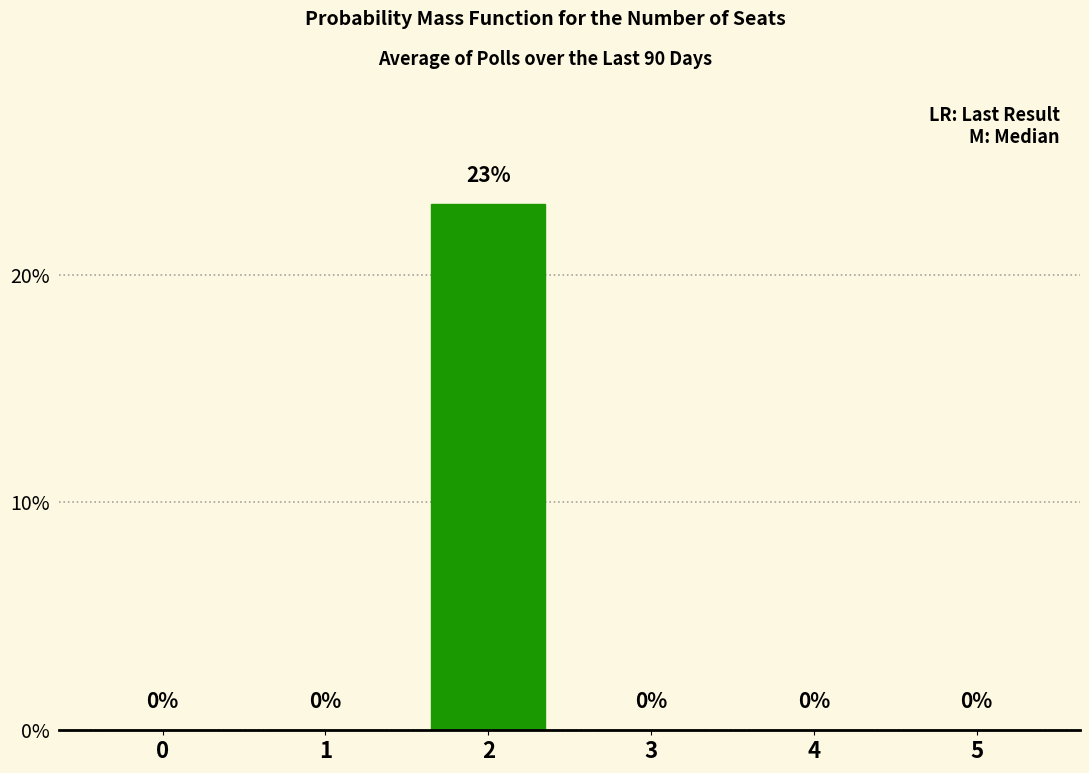

The chart shows a value of 0.0 at 4. True or false?

True